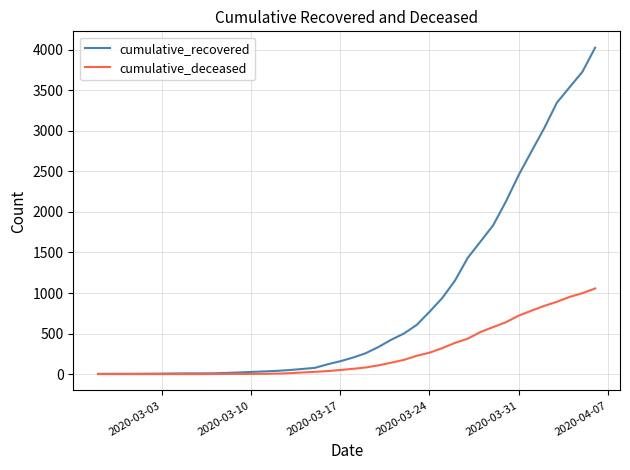

Rank the series by their average value, from highest to lowest.

cumulative_recovered, cumulative_deceased